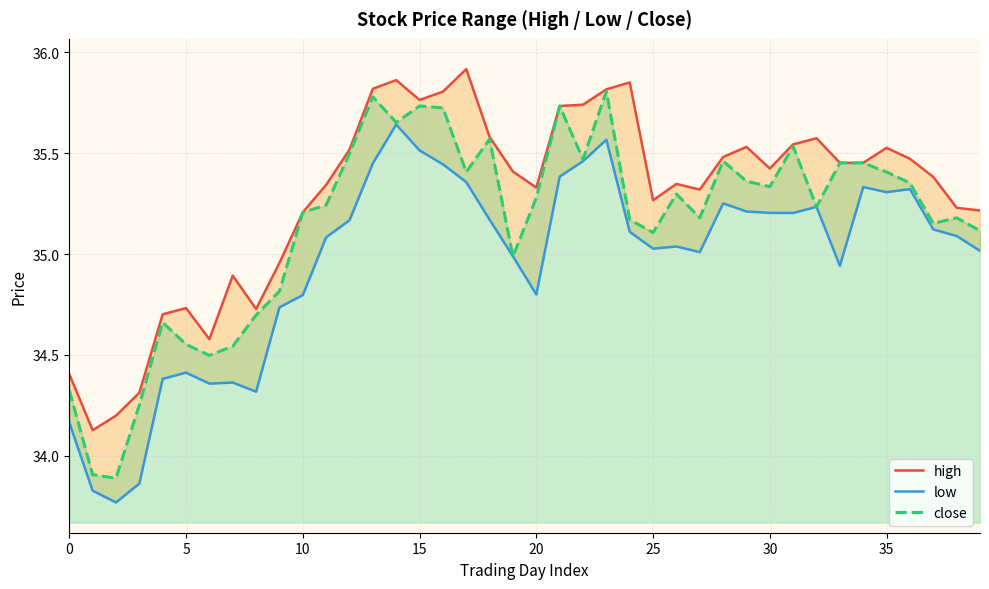

What is the average value of the close series?

35.2